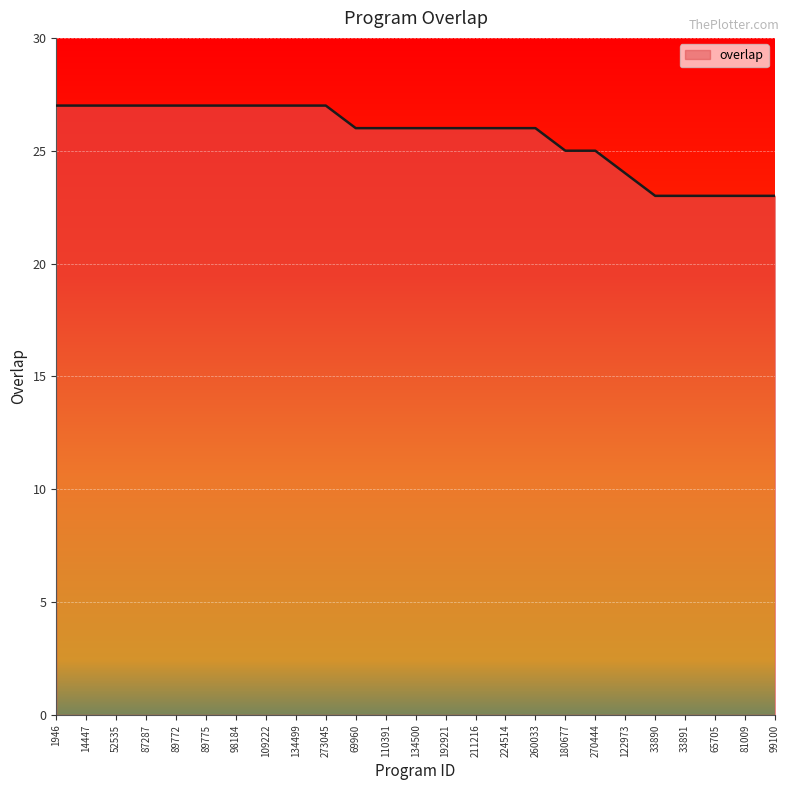

How many lines are shown in the chart?

1